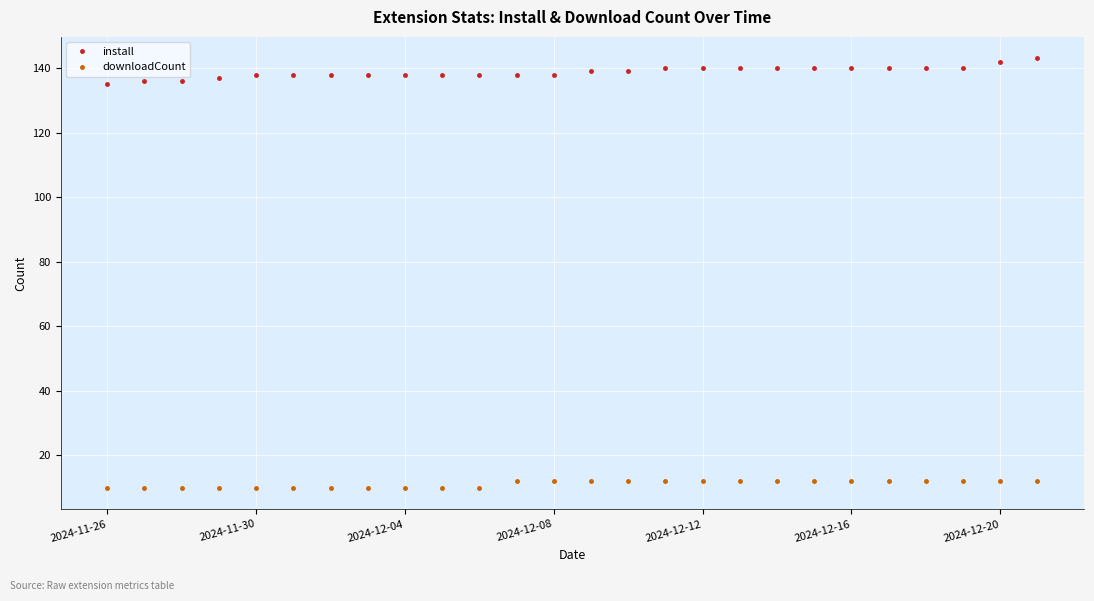

List the series in order of their overall mean, highest first.

install, downloadCount